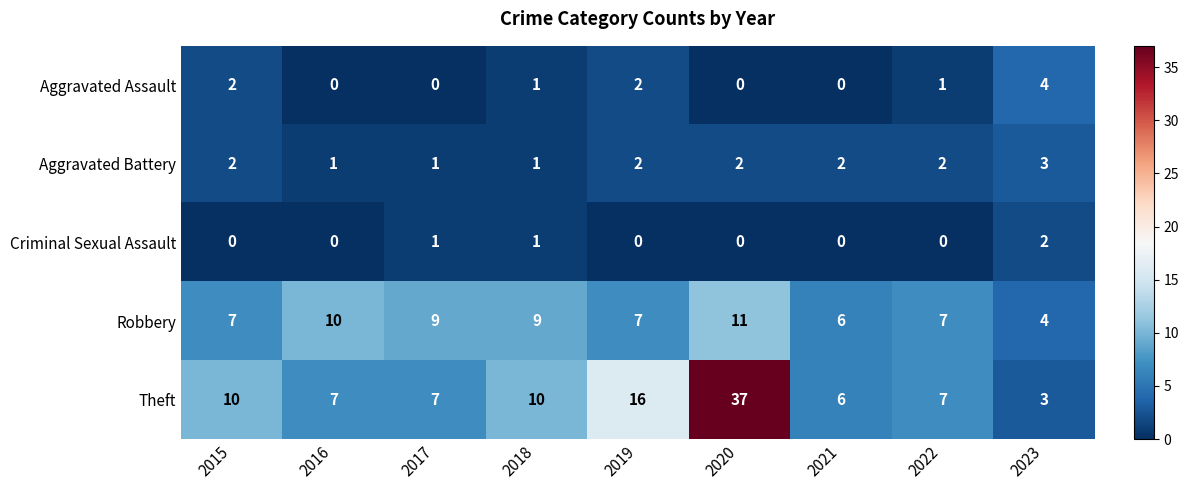

At which category is the sum across all series the highest?

2020